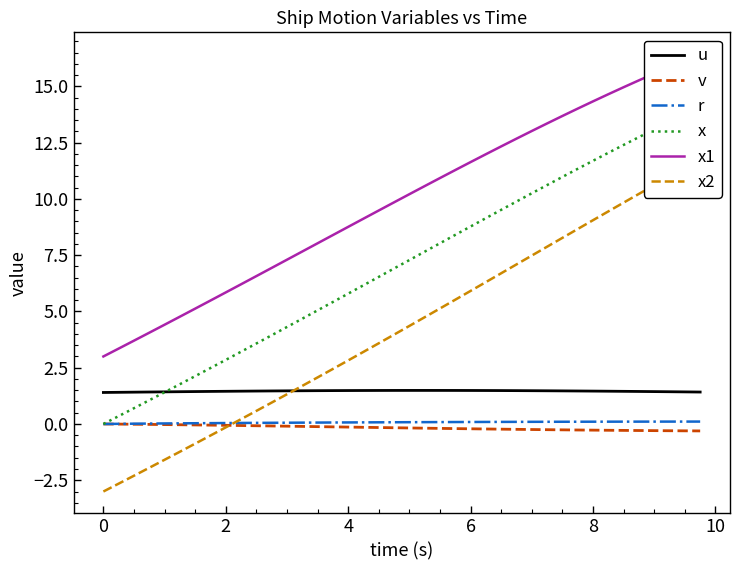

True or false: u and v intersect in this chart.

False